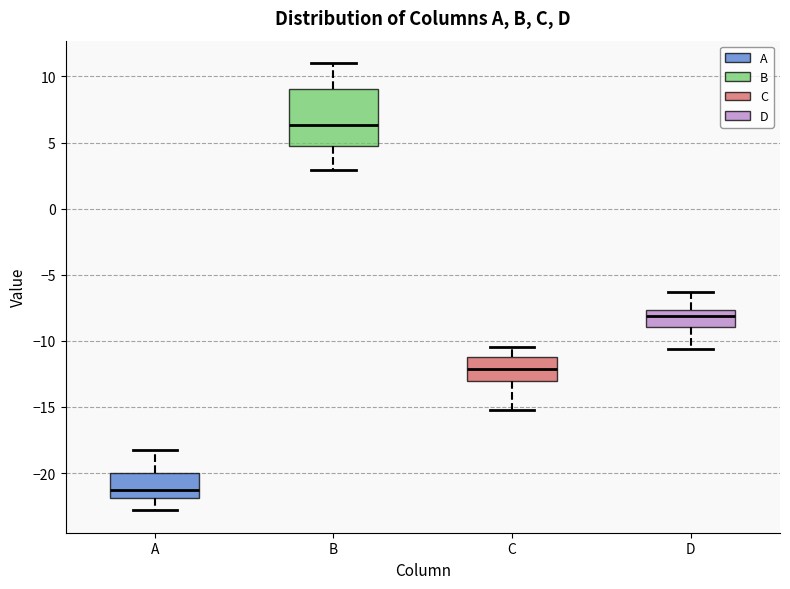

Reading left to right, transcribe this box plot: for each box, give where its median line is, the range the box spans, and where its two whiskers end, as read against the y-axis. The values are not printed on the chart, so give them approximately, as read against the axis.

A: median -21.5, box -22.0 to -20.0, whiskers -23.0 to -18.0
B: median 6.5, box 5.0 to 9.0, whiskers 3.0 to 11.0
C: median -12.0, box -13.0 to -11.0, whiskers -15.0 to -10.5
D: median -8.0, box -9.0 to -7.5, whiskers -10.5 to -6.5